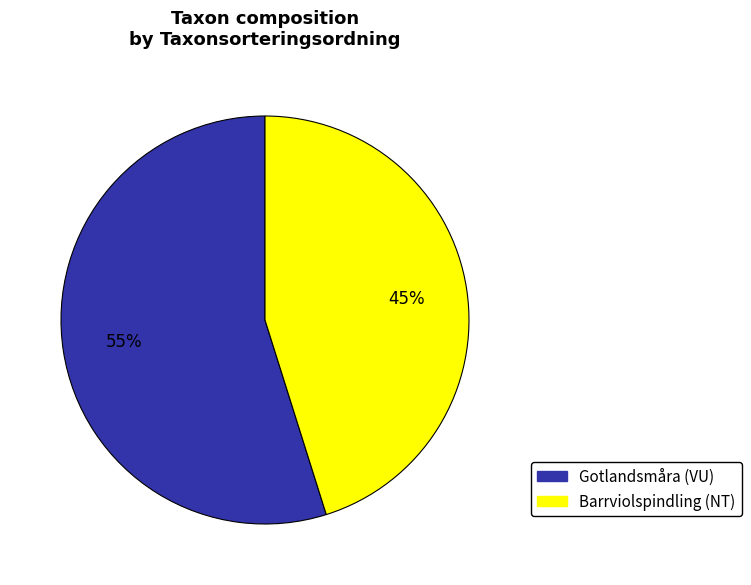

Is Gotlandsmåra (VU) the majority of the pie?

Yes